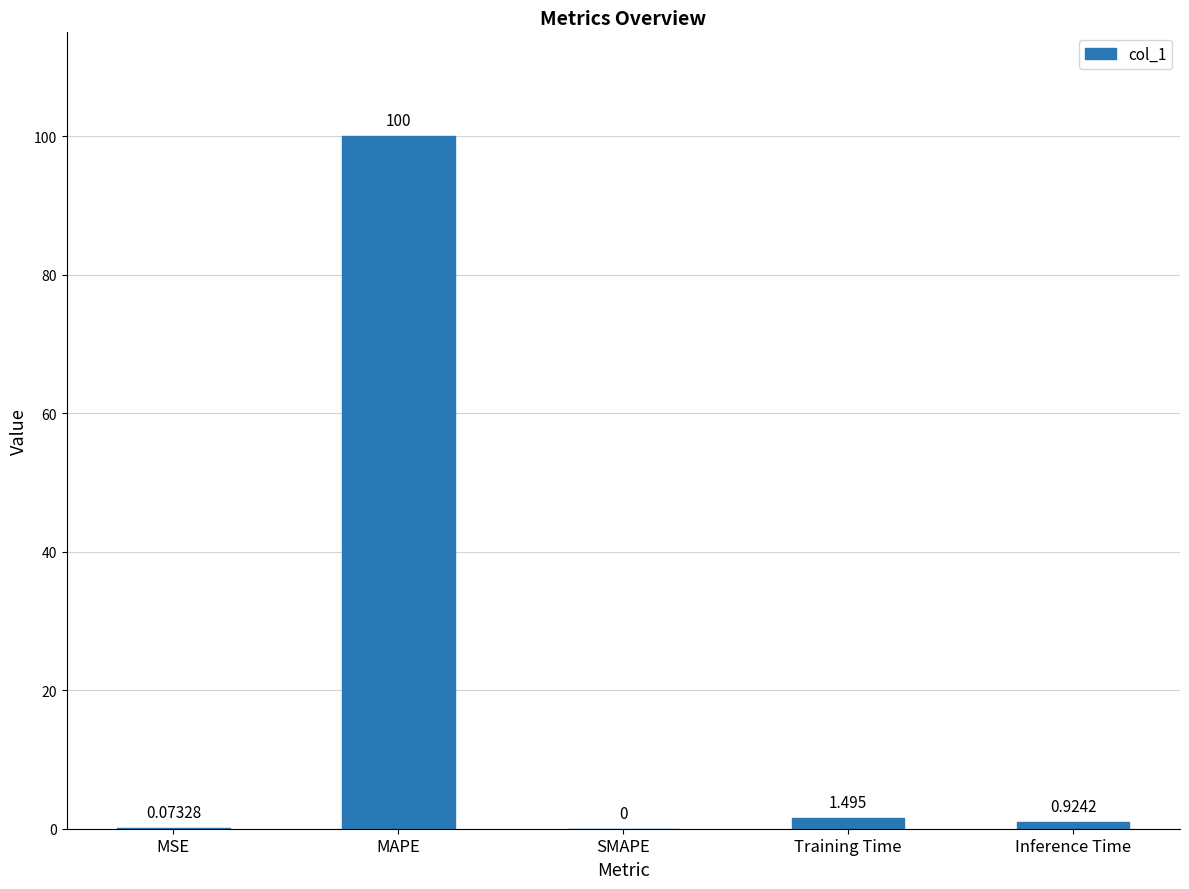

Are the bars horizontal?

No